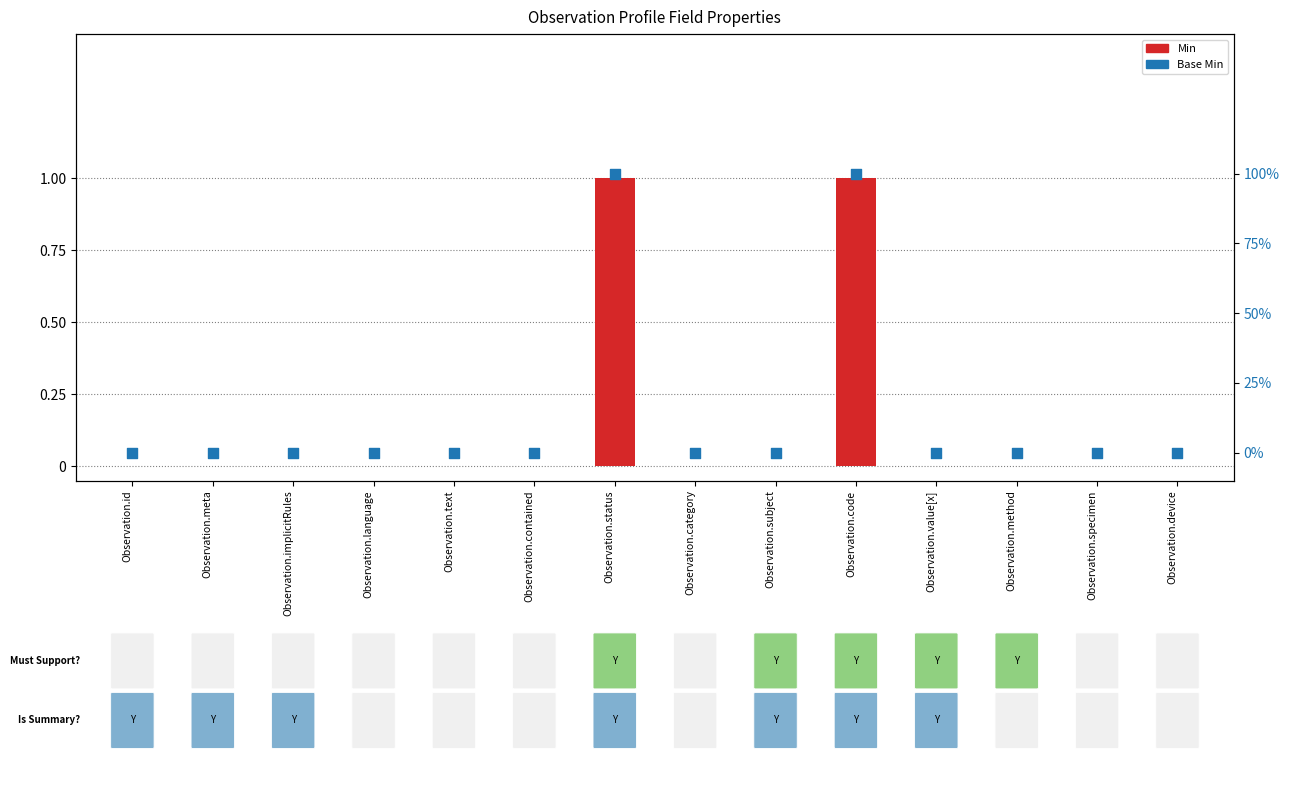

What are all the series names shown in the legend?

Min, Base Min